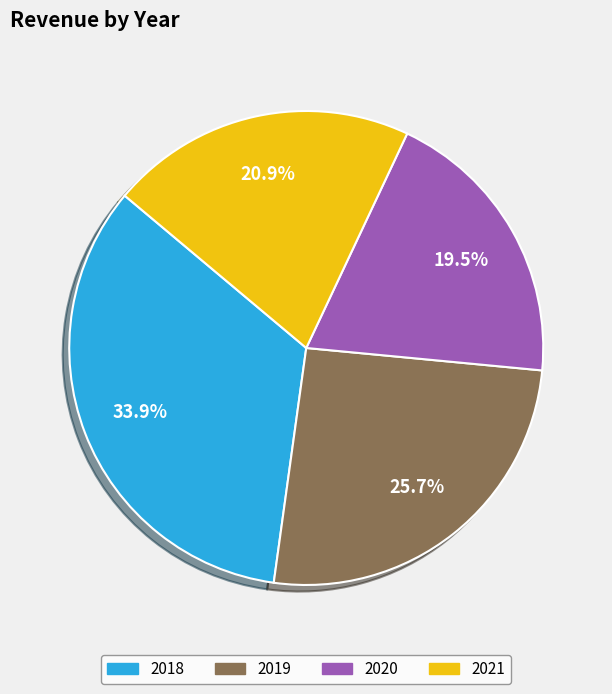

Which has a higher value, 2019 or 2020?

2019